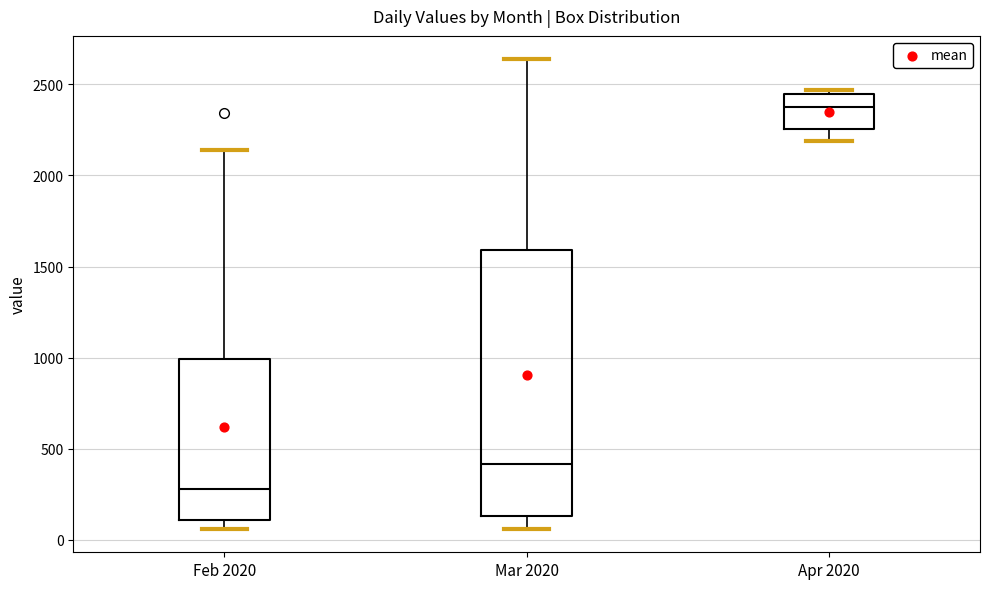

Where is the upper edge of the box for Feb 2020 on the y-axis? The values are not printed on the chart, so give them approximately, as read against the axis.

1000